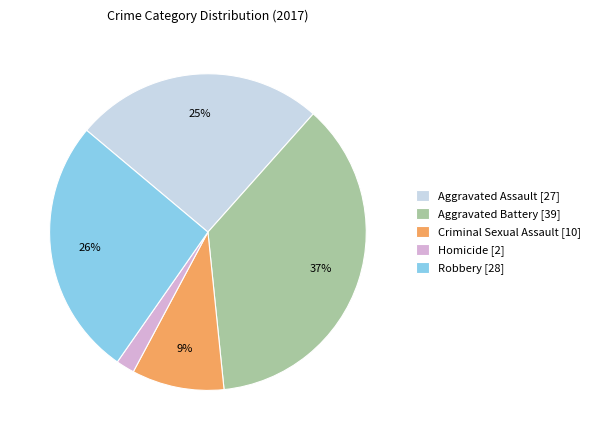

Rank the categories by value from highest to lowest.

Aggravated Battery, Robbery, Aggravated Assault, Criminal Sexual Assault, Homicide